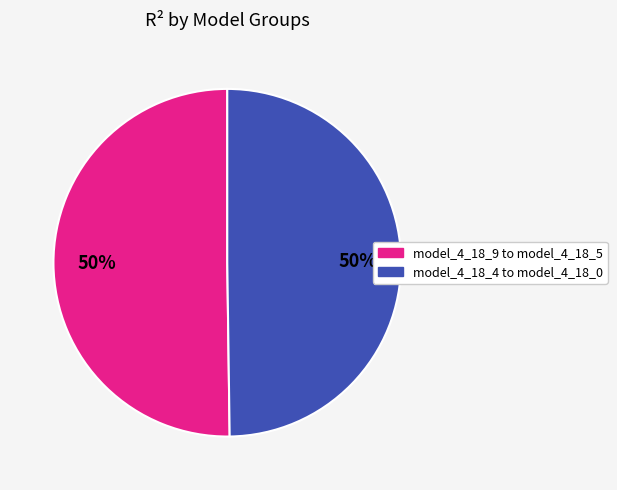

To the nearest percent, what is the average slice percentage?

50%